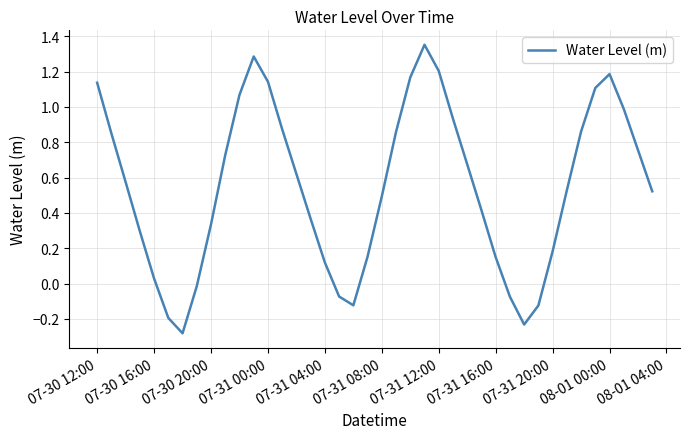

How many lines are shown in the chart?

1